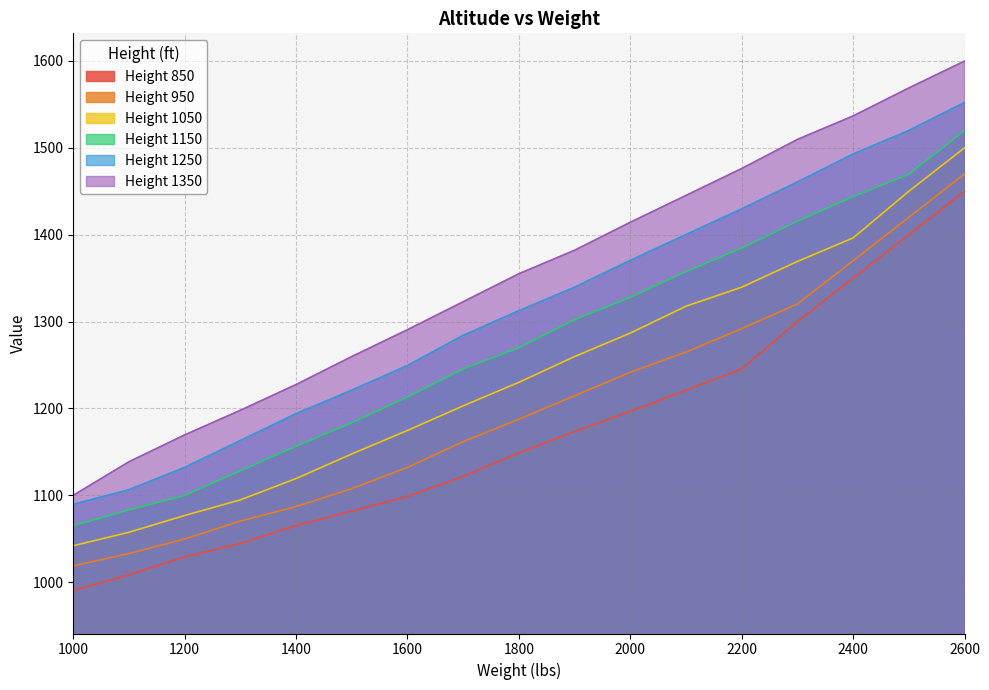

Which series has the largest total across all categories?

Height 1350